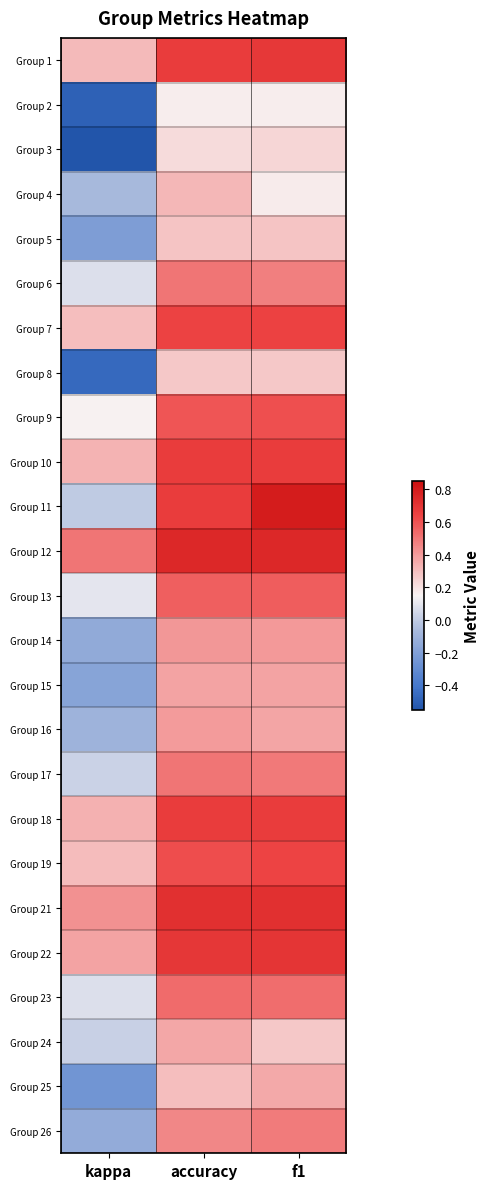

Count the number of data series in this chart.

25